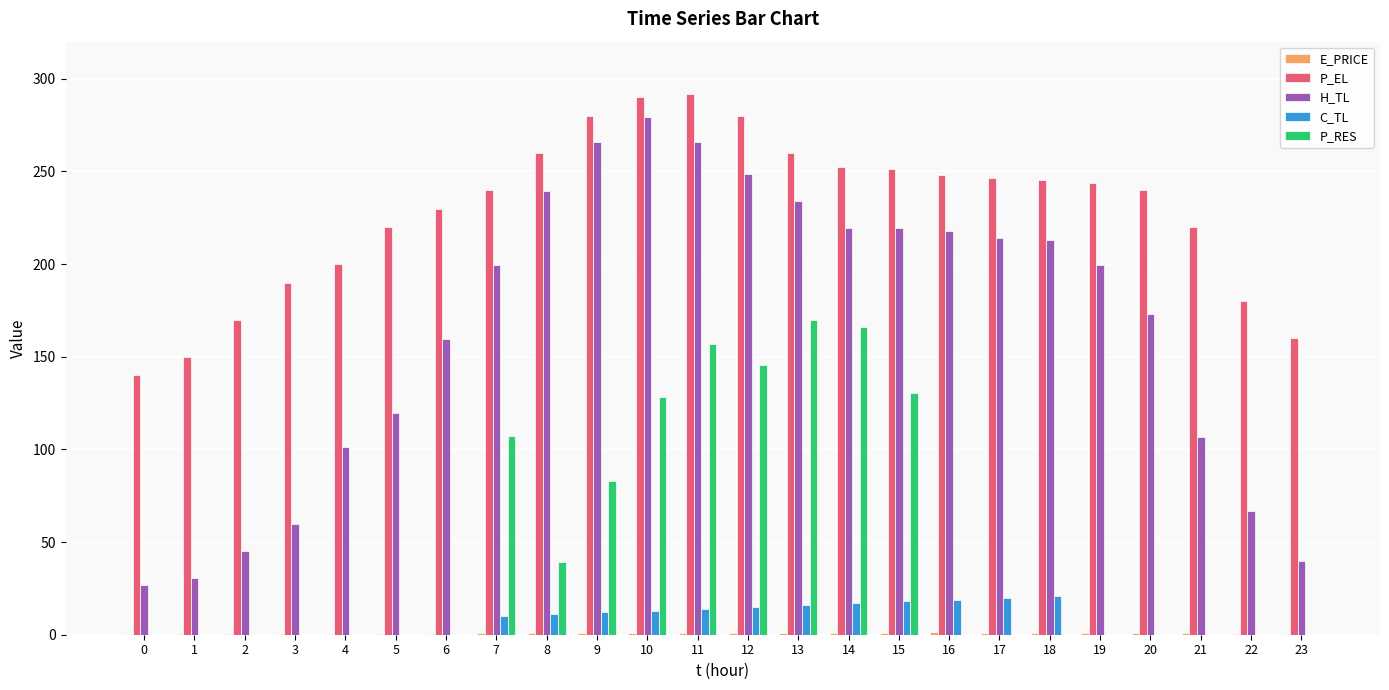

The C_TL series shows 0.0 at 22. True or false?

True